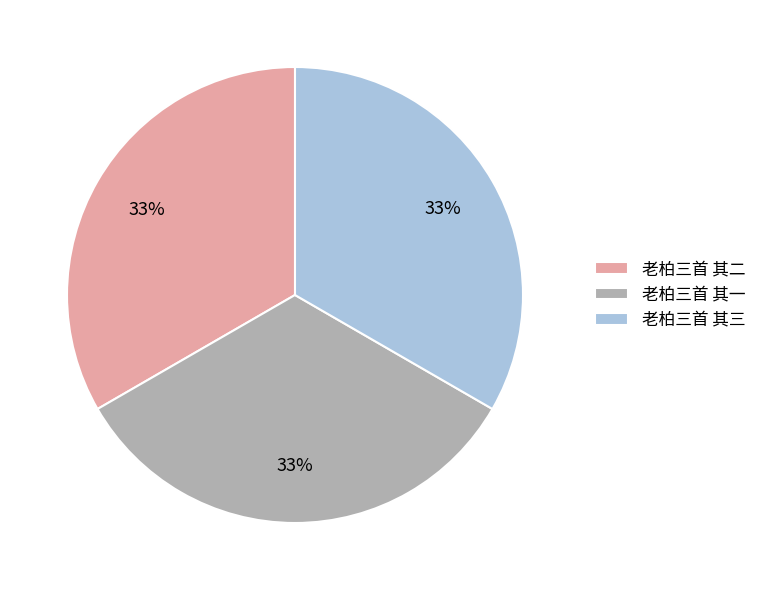

True or false: 老柏三首 其三 accounts for 40% of the total.

False